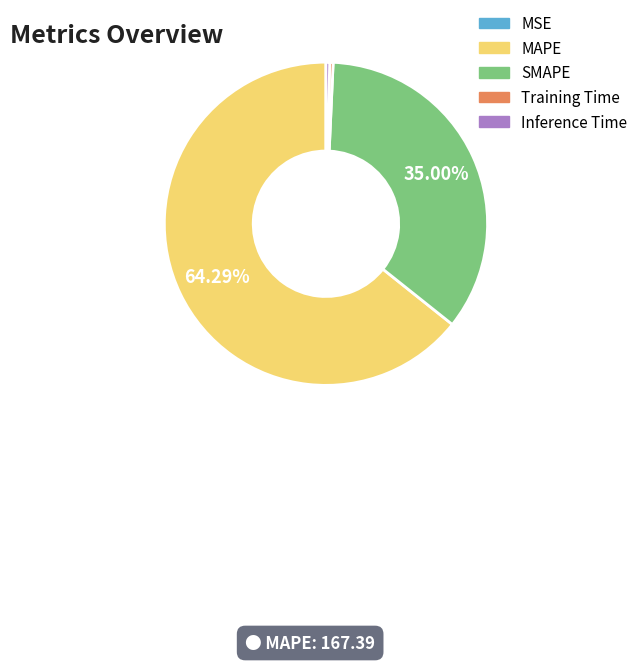

To the nearest percent, what is the difference between the largest and smallest slice percentages?

64%